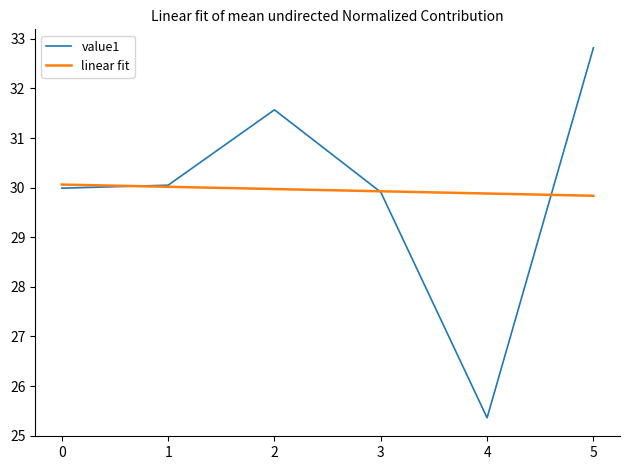

List the series in order of their peak value, lowest first.

linear fit, value1